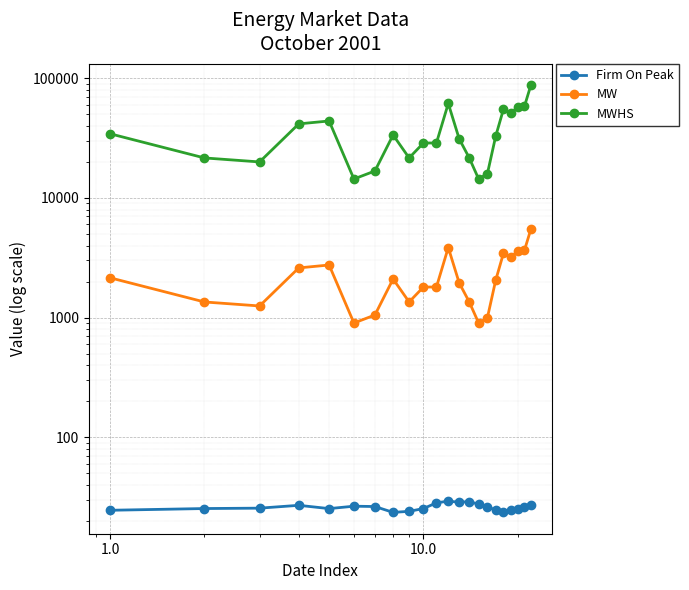

Which series has the largest total across all categories?

MWHS